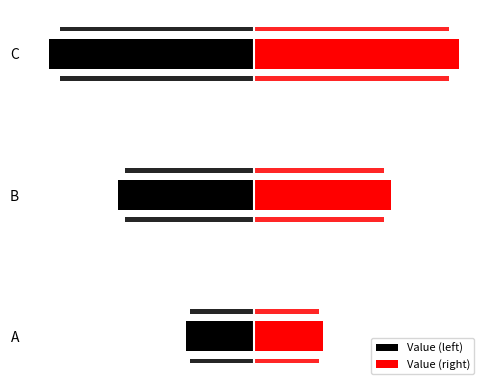

What is the average value of the Value (right) series?

2